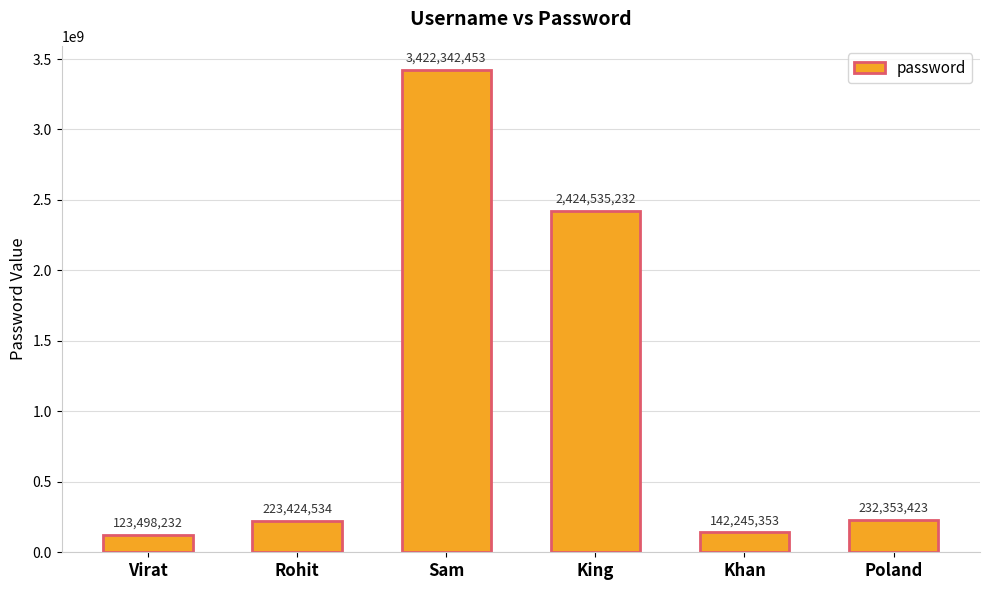

Between King and Rohit, which is larger?

King